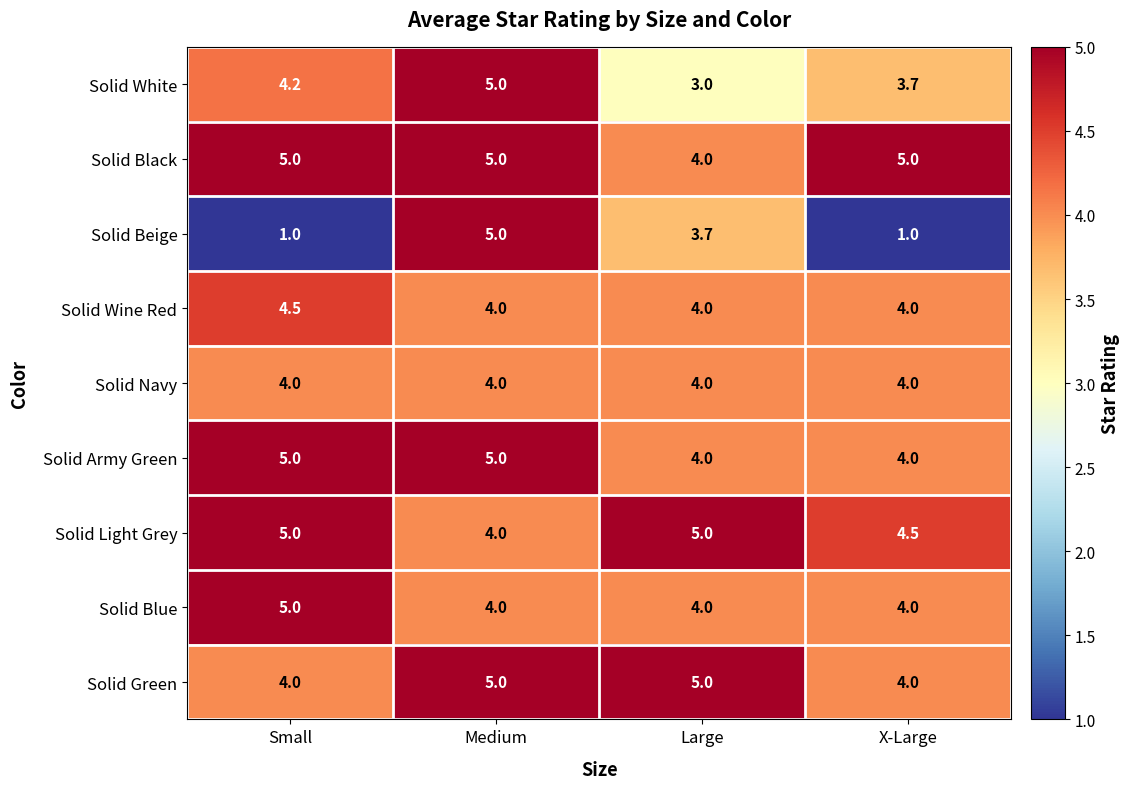

What is the sum of the Solid Blue values at X-Large and Large?

8.0